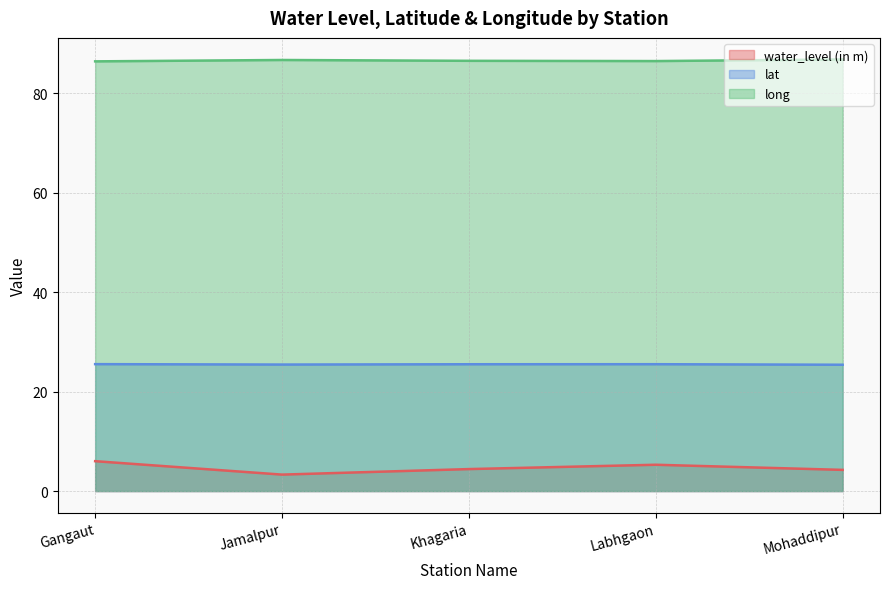

What is the total value across all series at Mohaddipur?

116.4